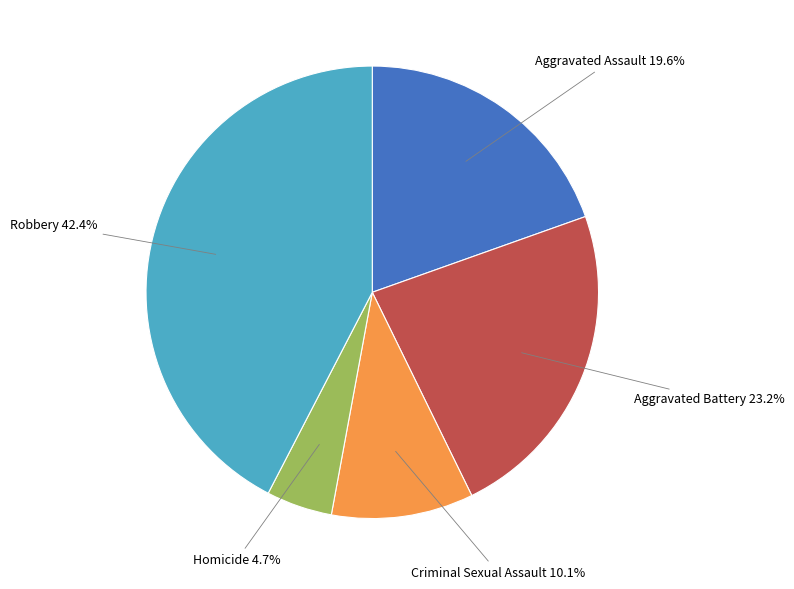

True or false: Aggravated Assault accounts for 6% of the total.

False